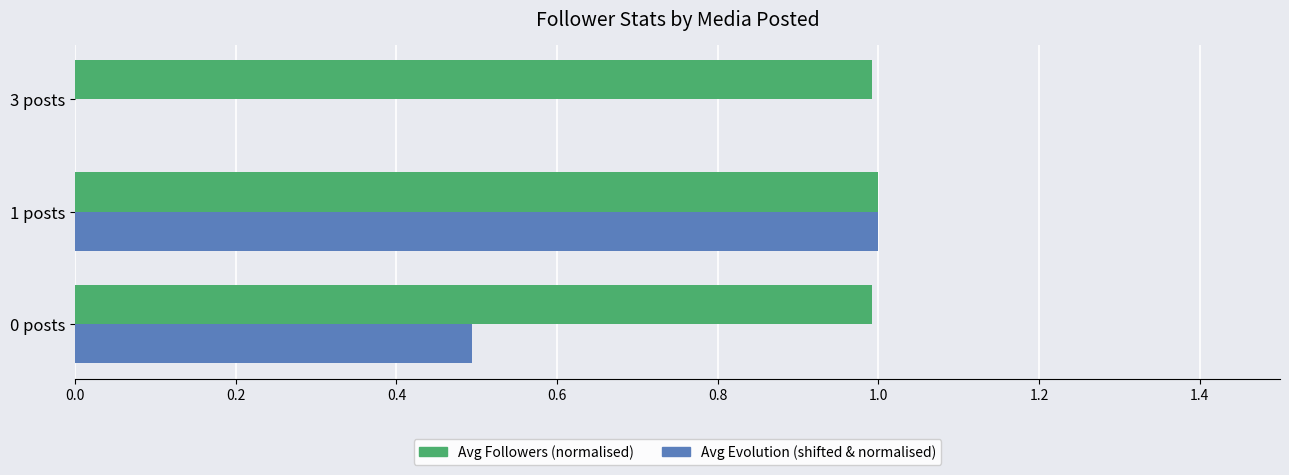

What is the greatest value displayed?

1.0